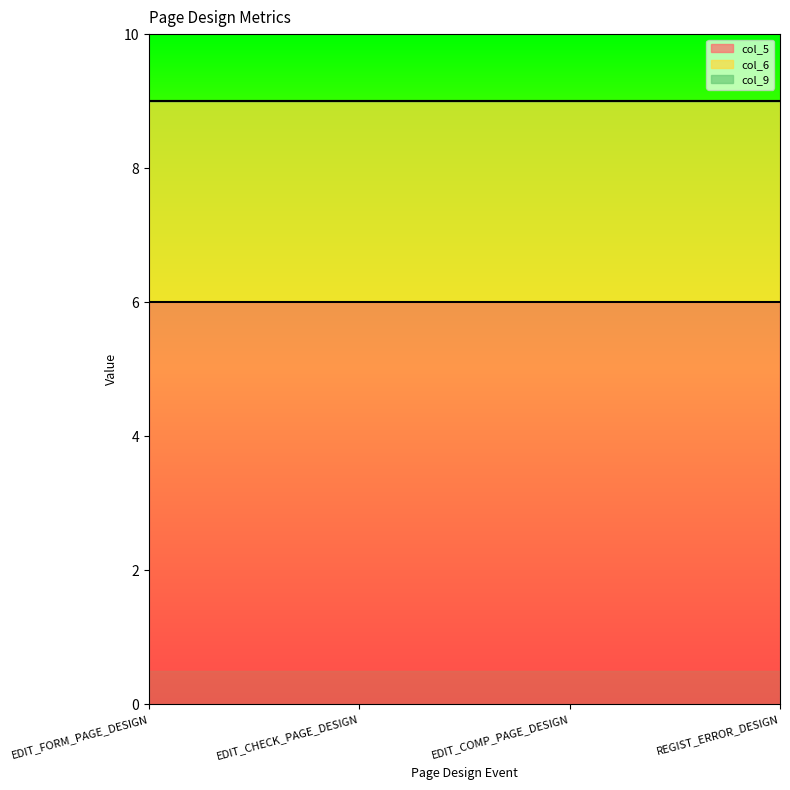

Which series changed the most between EDIT_FORM_PAGE_DESIGN and EDIT_COMP_PAGE_DESIGN?

col_5